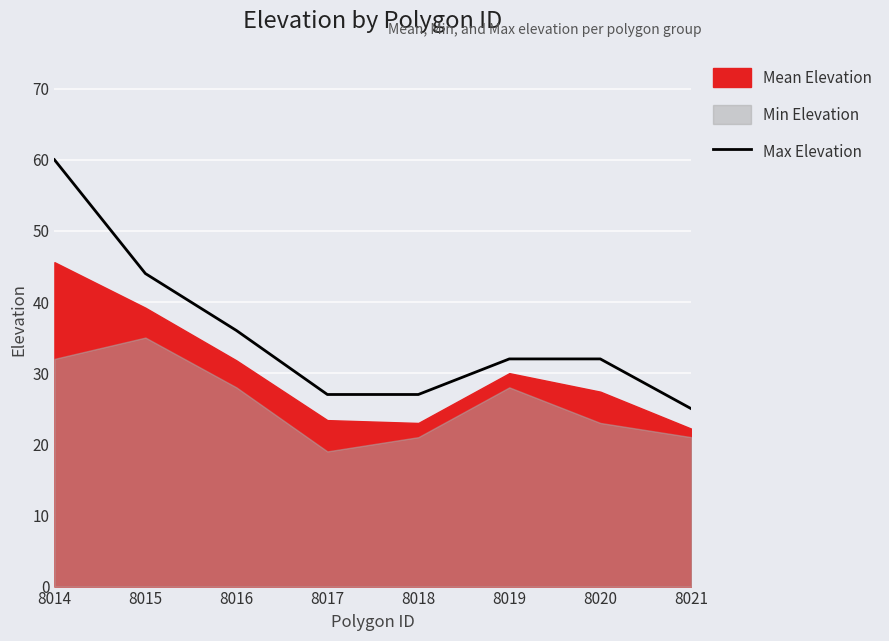

The value of Max Elevation at 8020 is 56. True or false?

False